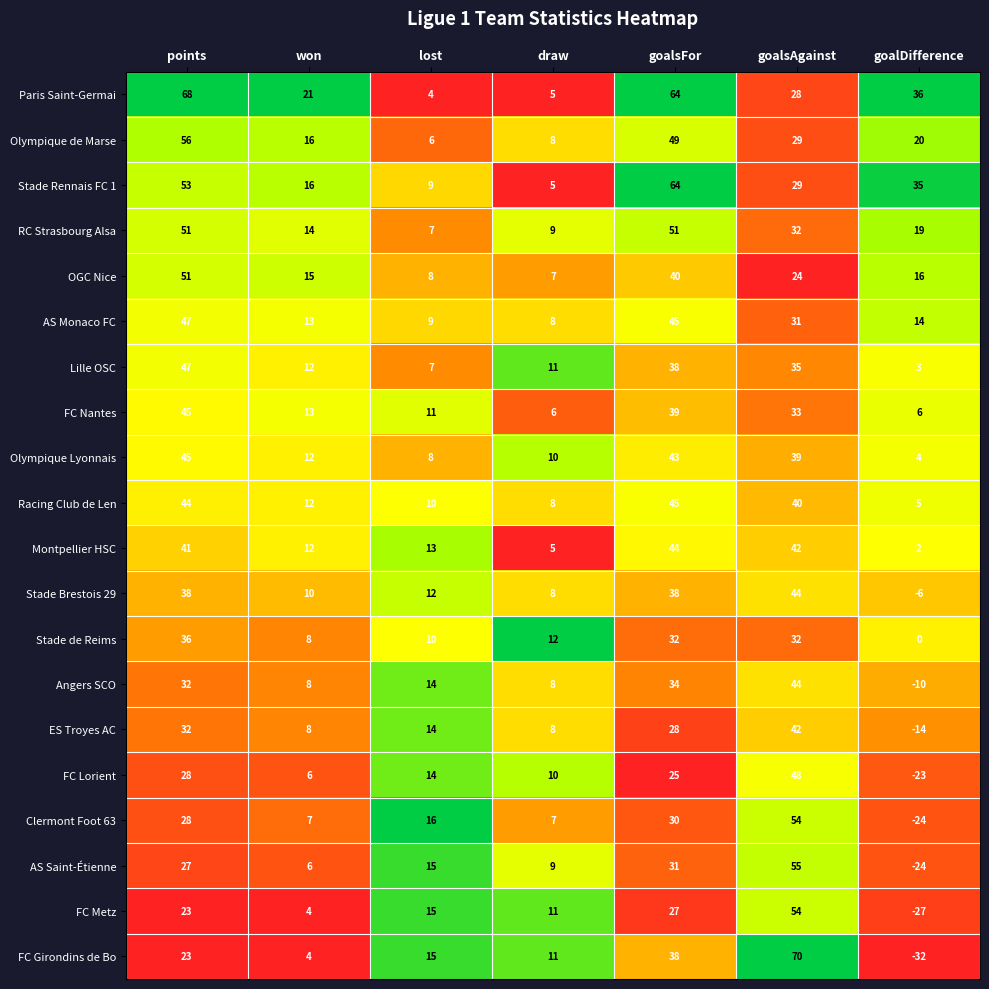

What is the sum of the FC Girondins de Bo values at won and lost?

19